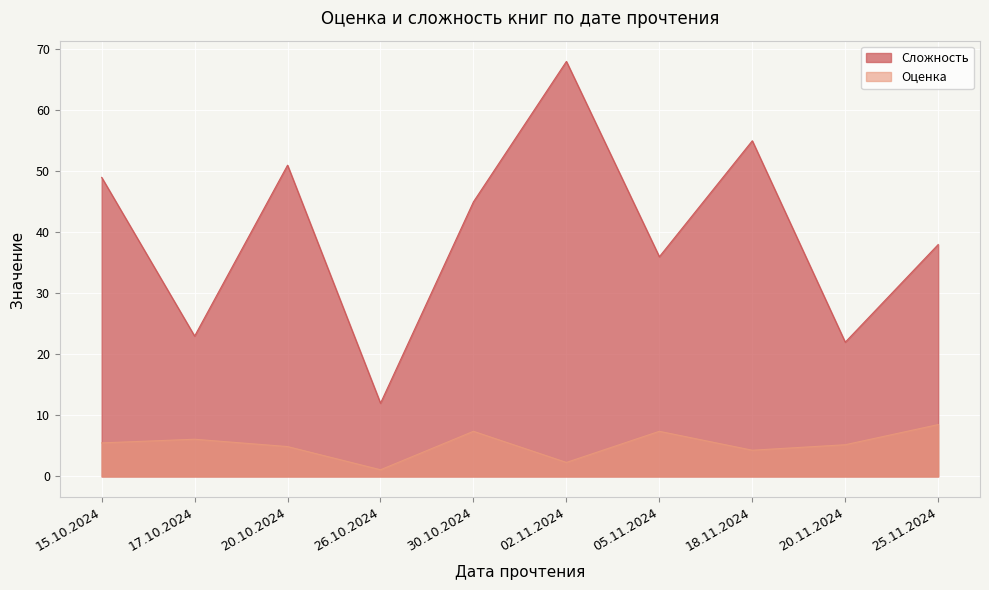

Where is Сложность nearest to the value 40?

25.11.2024